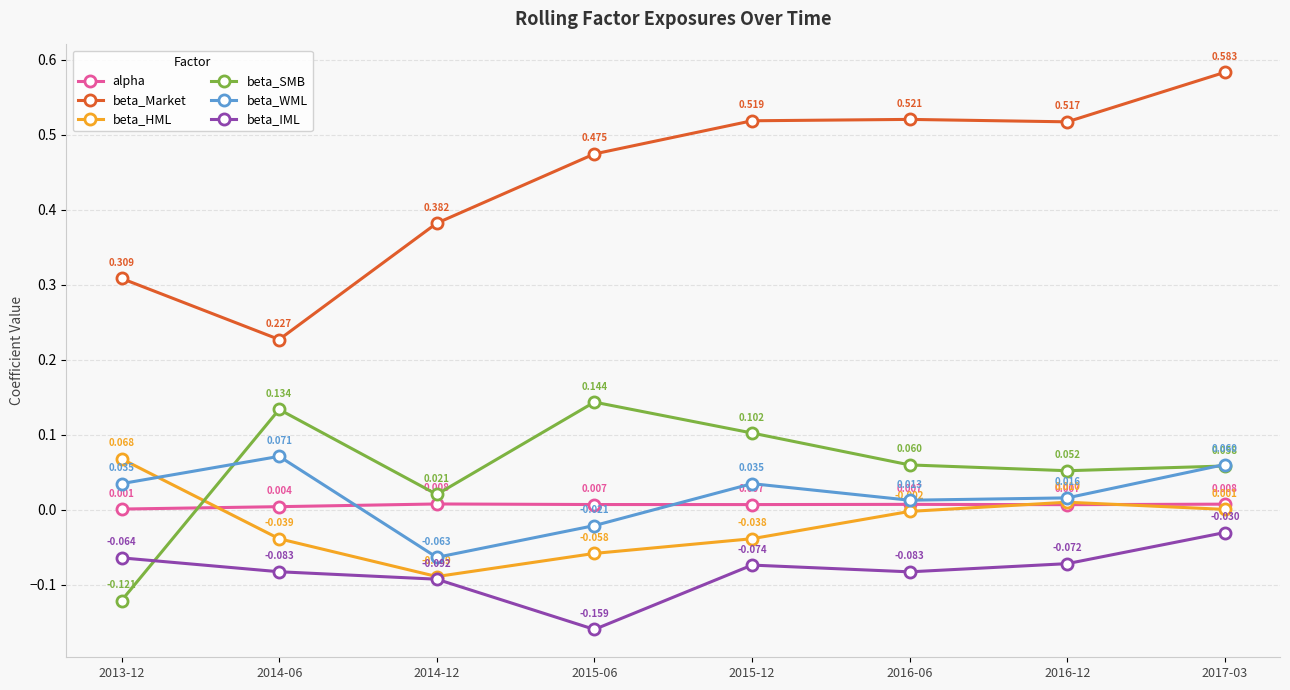

Where is beta_HML nearest to the value 0?

2017-03